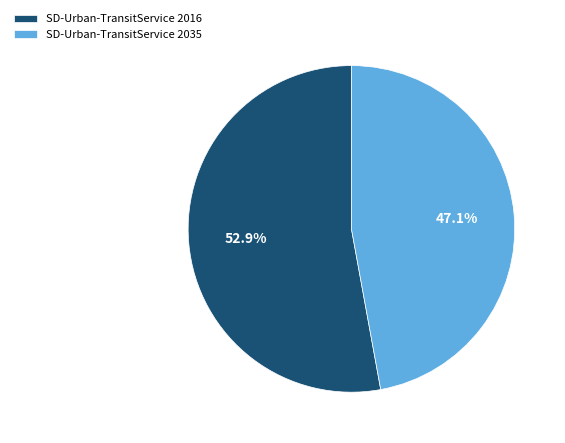

How many segments does this pie chart have?

2